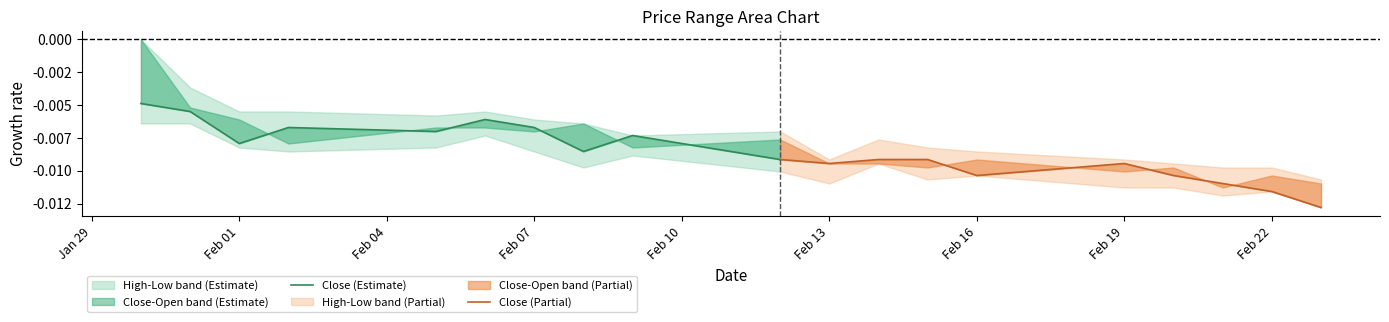

In Close (Estimate), how many points are higher than both neighbors (excluding endpoints)?

3